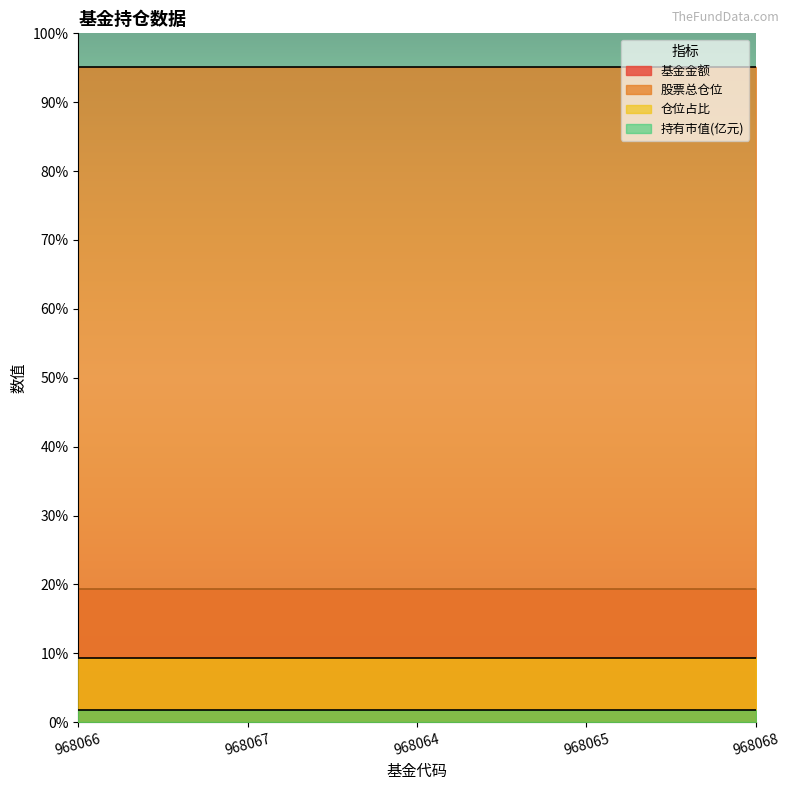

Which series has the widest spread of values?

基金金额